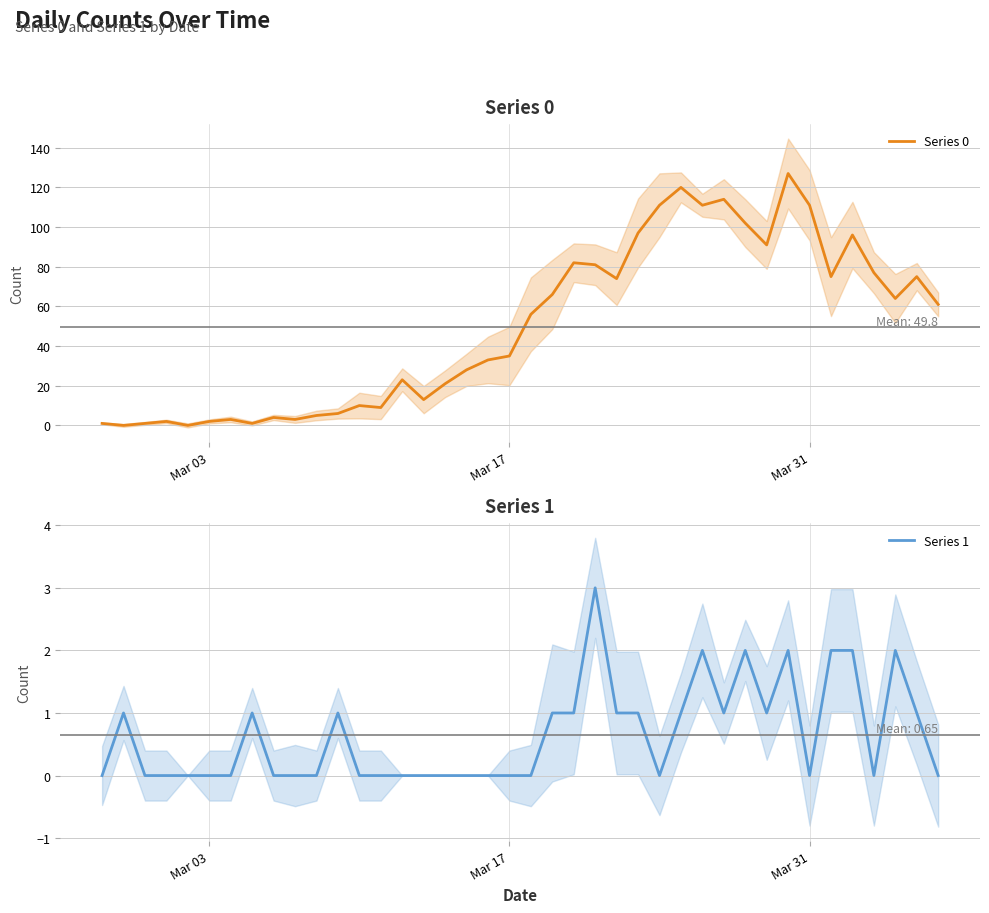

Which series ends up on top after the final intersection of Series 0 and Series 1?

Series 0